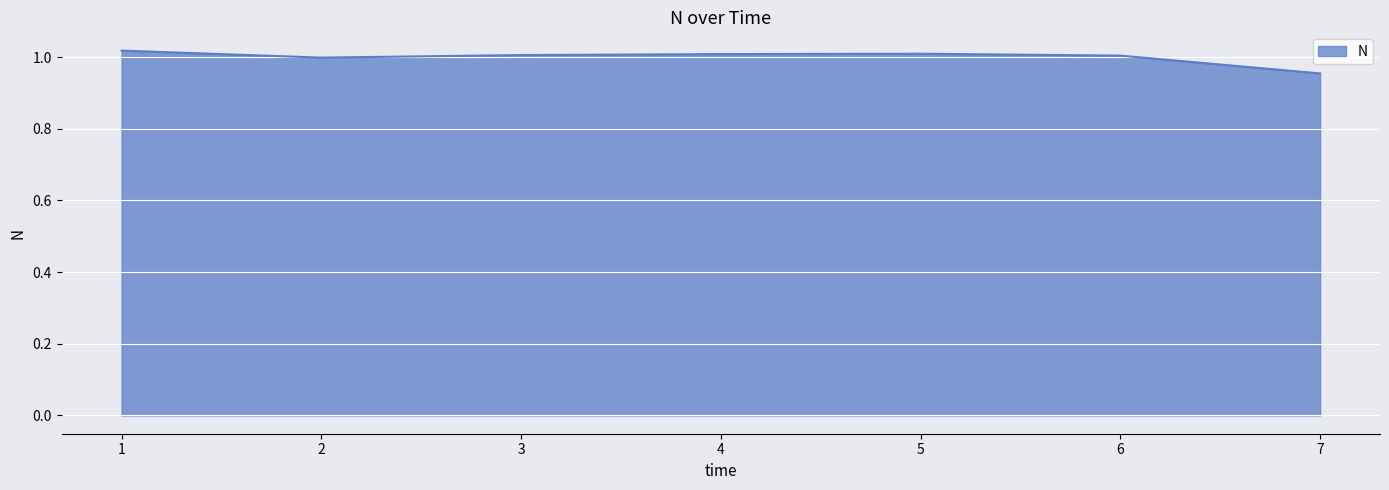

True or false: there are more than 0 points higher than both neighbors.

True